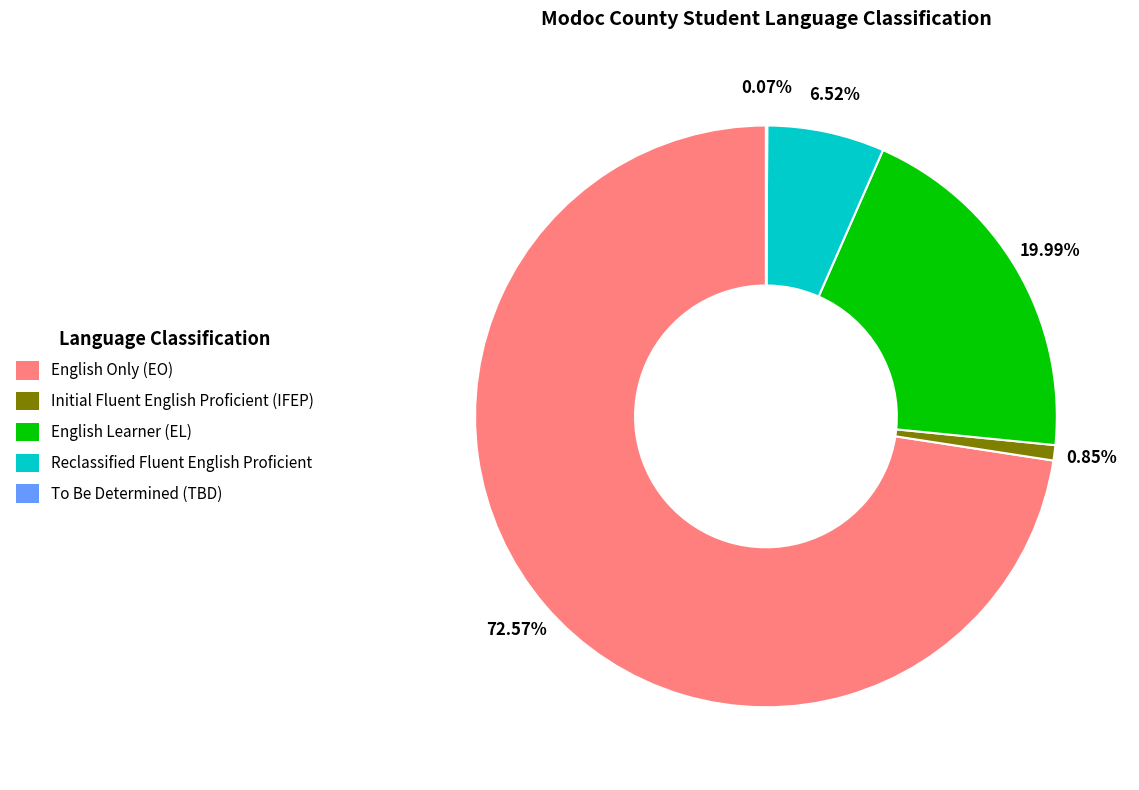

Combined, do Initial Fluent English Proficient (IFEP) and English Only (EO) account for over 50%?

Yes